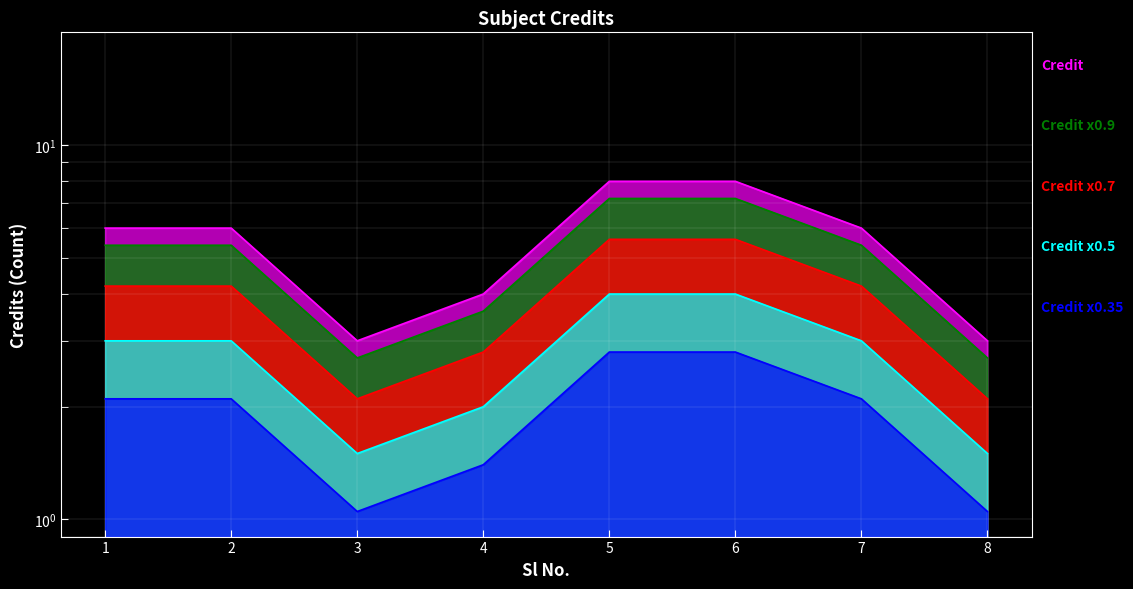

Which has a higher value, 8 or 1?

1